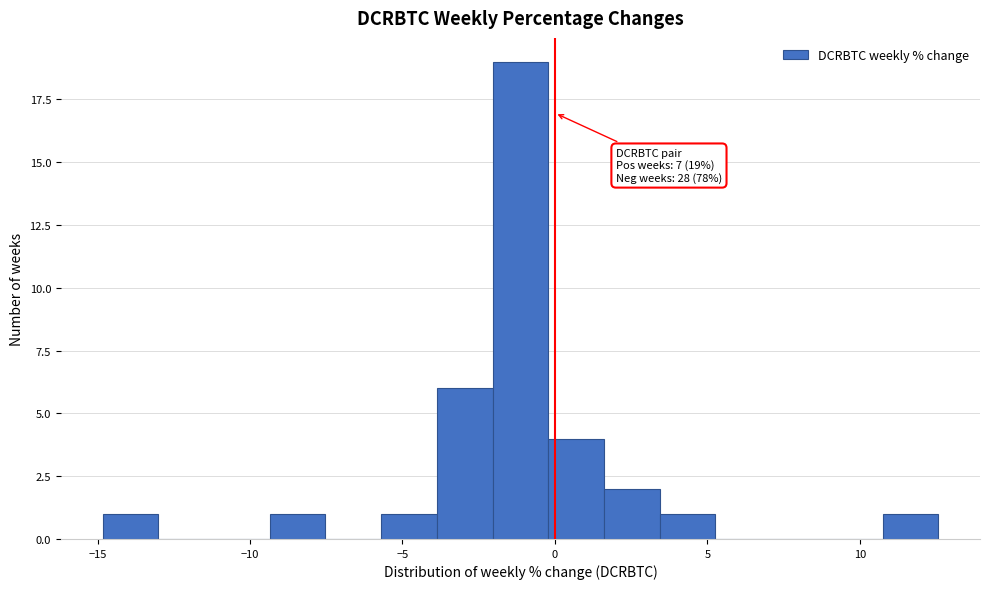

Around what value on the x-axis is the tallest bar? Give the approximate position of its centre, as read against the axis.

-1.0